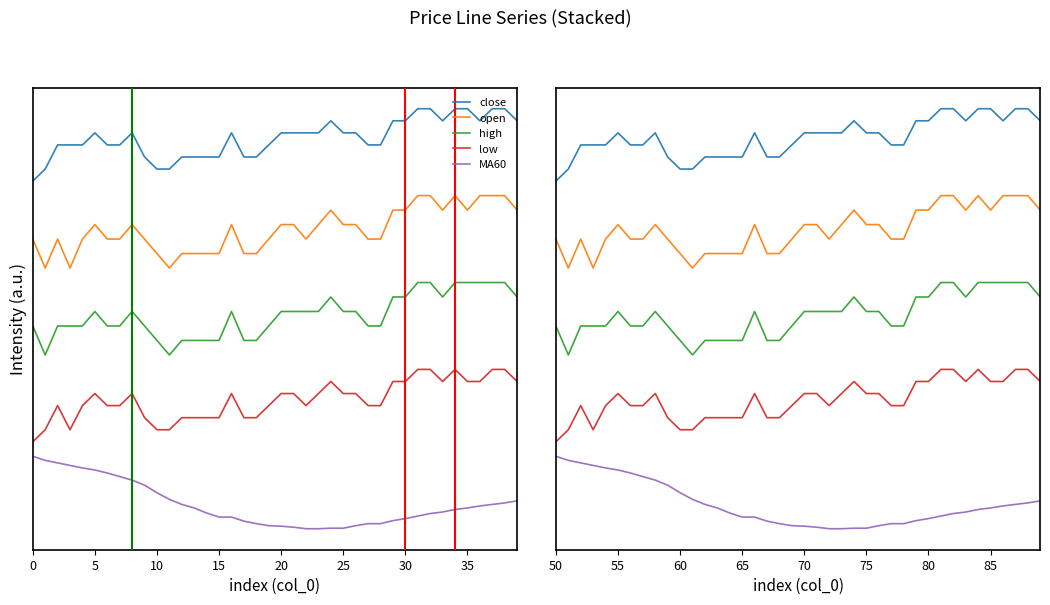

True or false: open and high intersect in this chart.

False